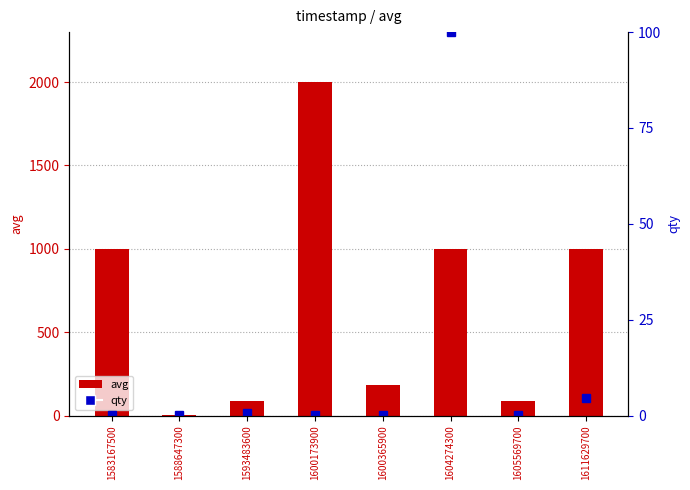

List the labels in order of avg value, largest first.

1600173900, 1583167500, 1611629700, 1604274300, 1600365900, 1605569700, 1593483600, 1588647300